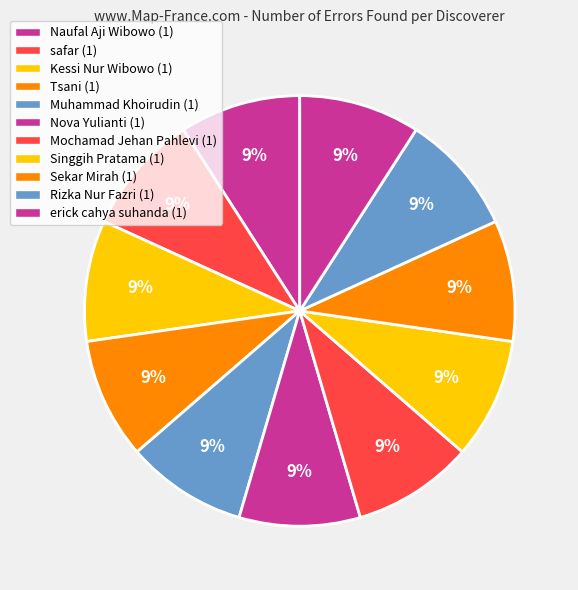

Which has a higher value, Mochamad Jehan Pahlevi or Rizka Nur Fazri?

Mochamad Jehan Pahlevi